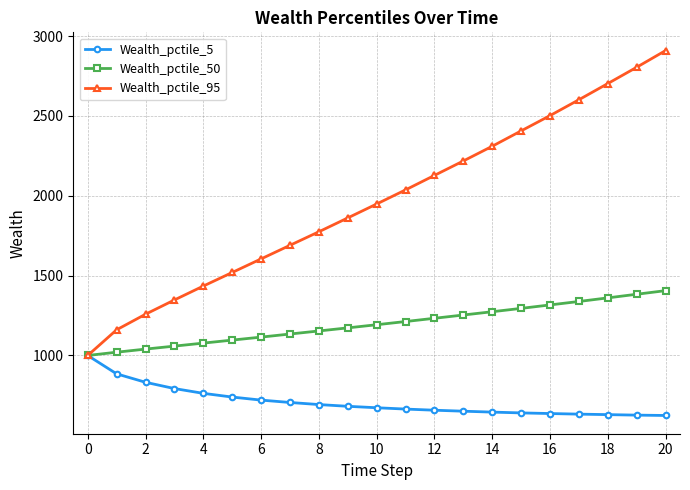

True or false: Wealth_pctile_95 has more than 0 interior local peaks.

False